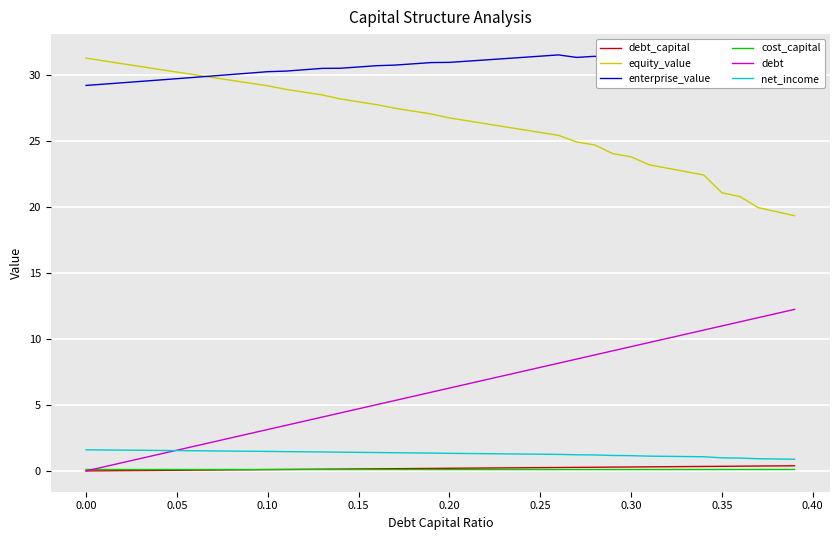

True or false: equity_value and net_income intersect in this chart.

False